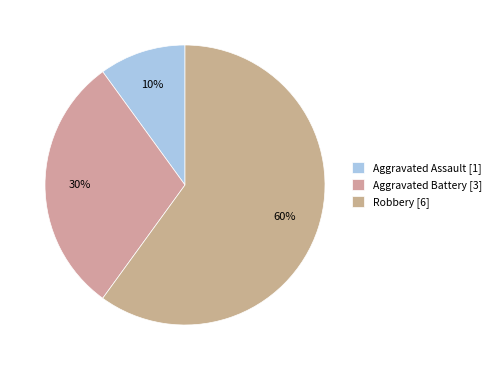

To the nearest percent, what portion does Aggravated Assault represent?

10%